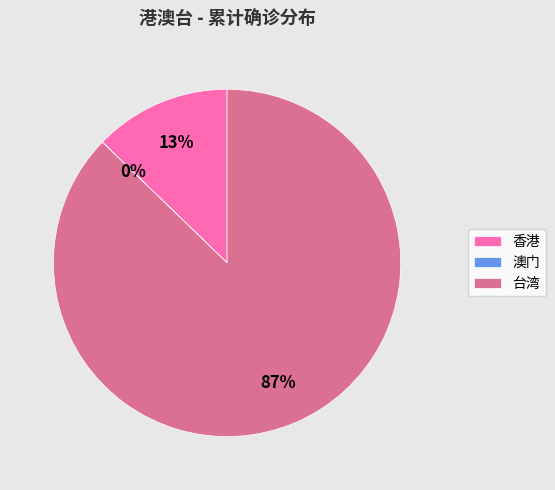

Is it true that 香港 is 13% of the pie?

True